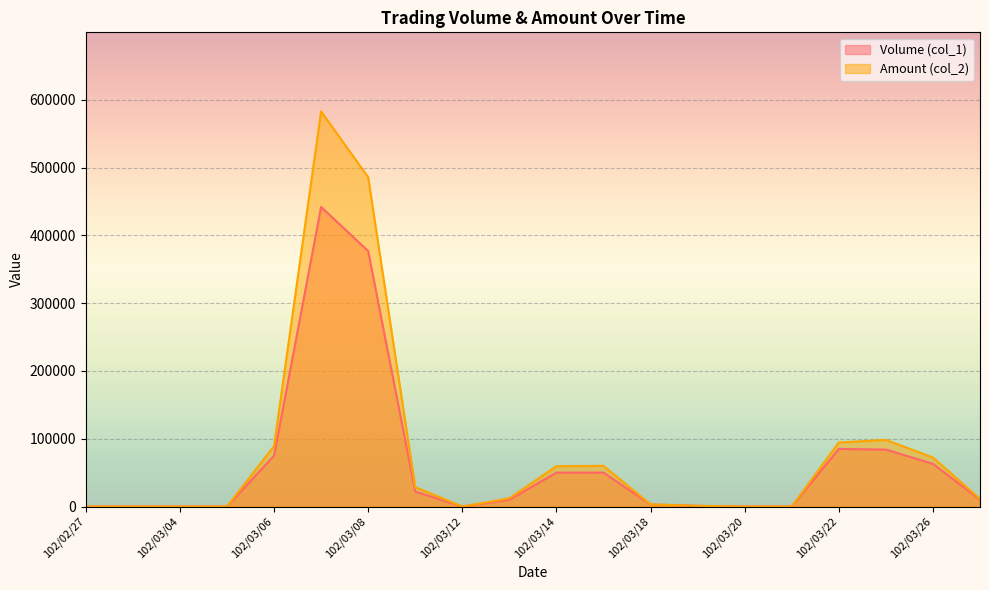

What is the approximate value of Volume (col_1) at 102/03/13?

10000